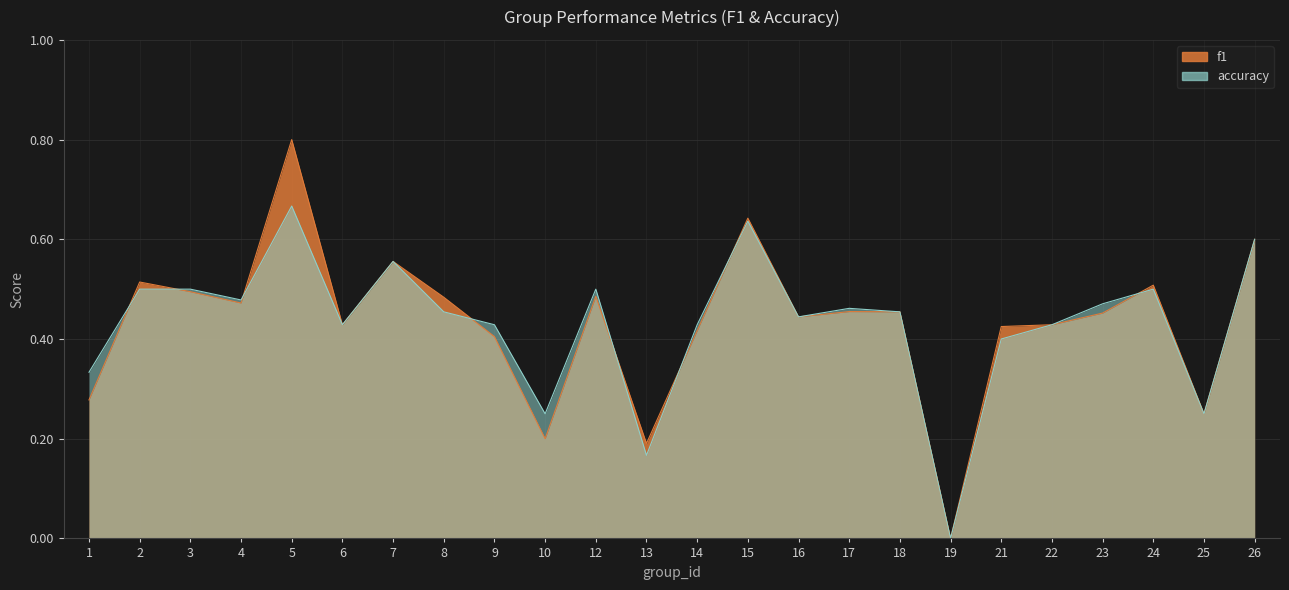

Which series has the widest spread of values?

f1